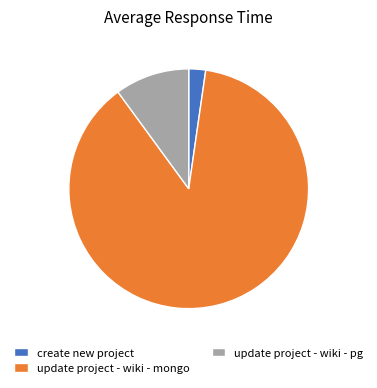

Which category has the smallest portion of the pie?

create new project